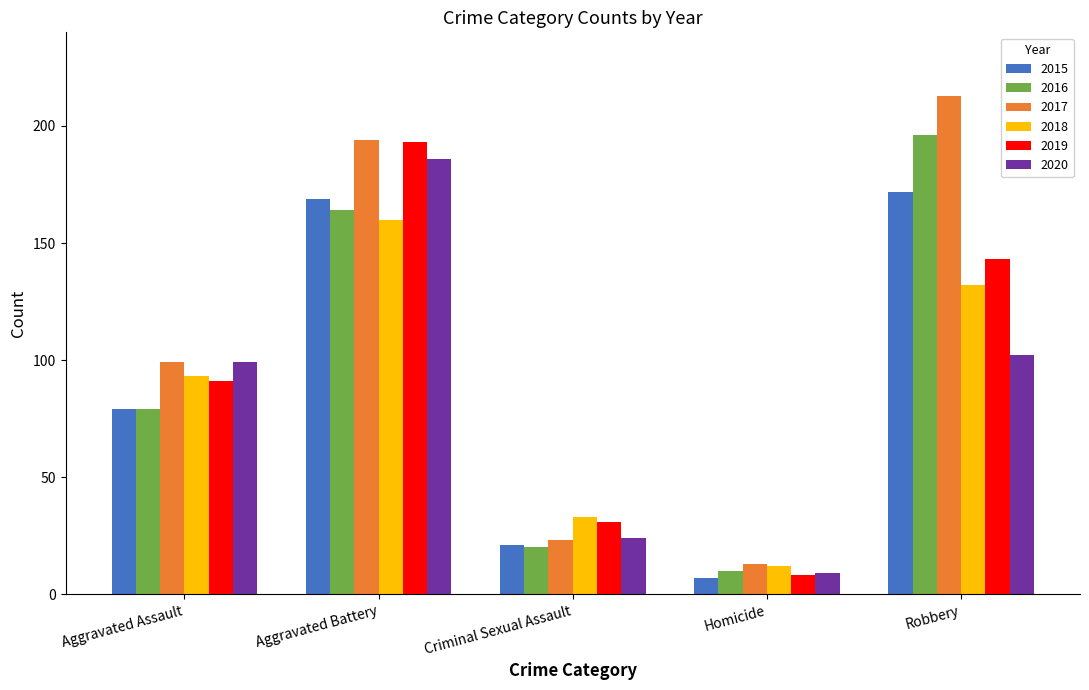

True or false: 2020 has a value of 137 at Aggravated Assault.

False